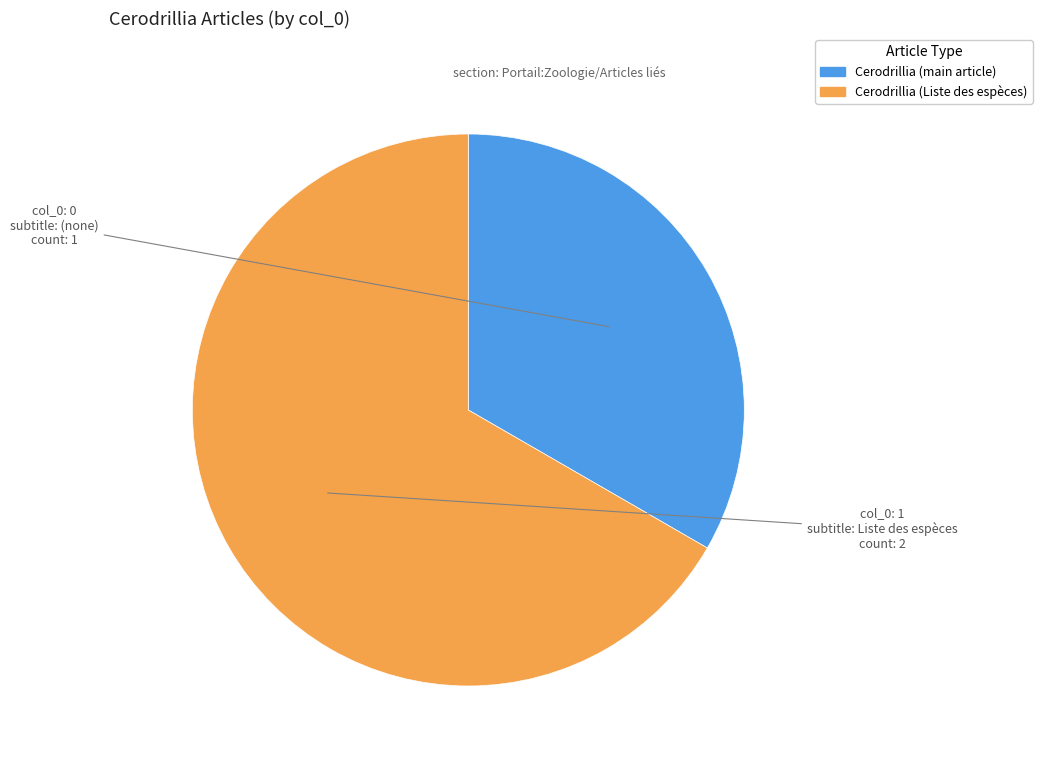

The Cerodrillia (Liste des espèces) slice represents 73% of the pie. True or false?

False